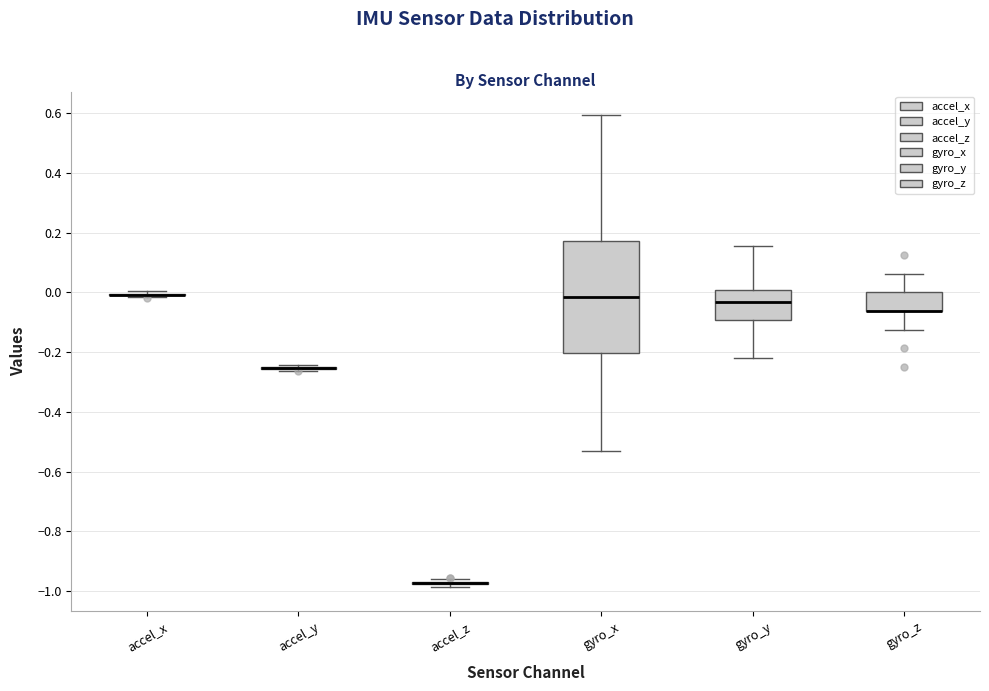

Reading left to right, transcribe this box plot: for each box, give where its median line is, the range the box spans, and where its two whiskers end, as read against the y-axis. The values are not printed on the chart, so give them approximately, as read against the axis.

accel_x: box collapsed to a line at 0.00, whiskers -0.02 to 0.00
accel_y: box collapsed to a line at -0.26, whiskers -0.26 to -0.24
accel_z: box collapsed to a line at -0.98, whiskers -0.98 to -0.96
gyro_x: median -0.02, box -0.20 to 0.18, whiskers -0.54 to 0.60
gyro_y: median -0.04, box -0.10 to 0.00, whiskers -0.22 to 0.16
gyro_z: median -0.06 (drawn on the box's lower edge), box -0.06 to 0.00, whiskers -0.12 to 0.06